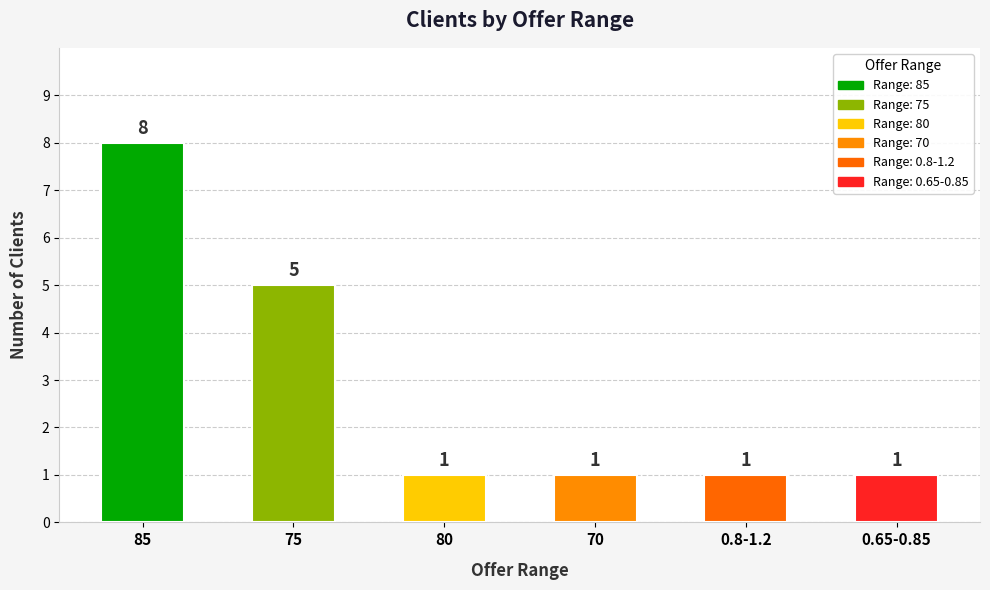

What is the sum of all values?

17